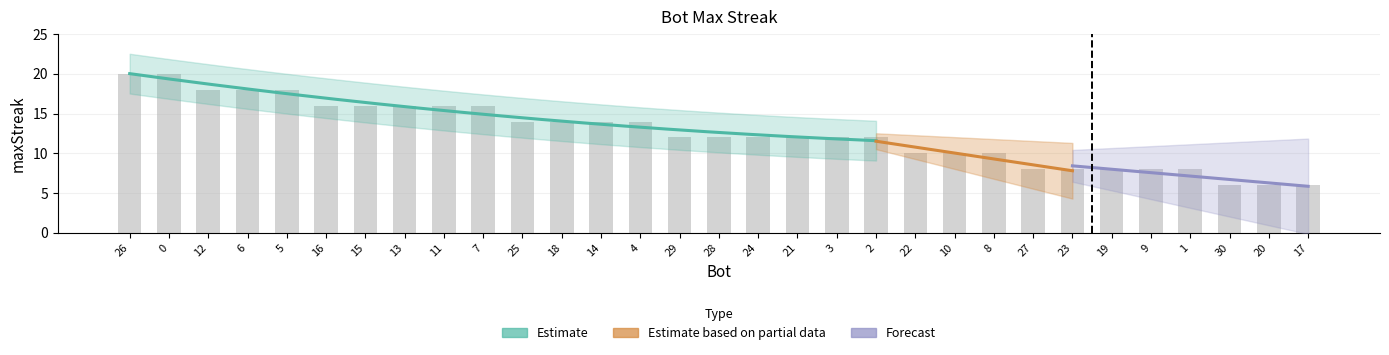

What position from the left is 4?

14